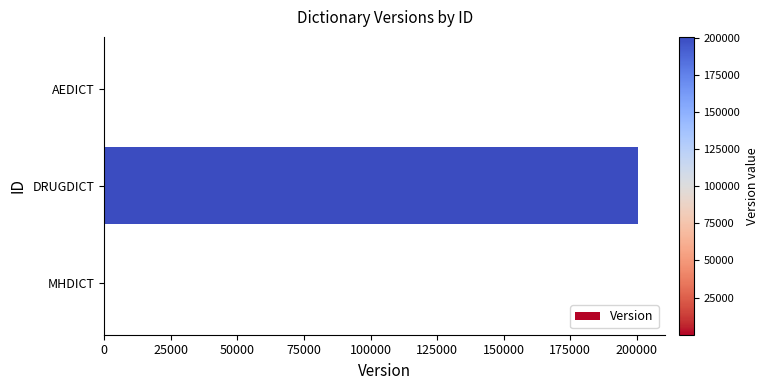

Reading top to bottom, what are all the values shown in this chart?

AEDICT=8	DRUGDICT=200604	MHDICT=8